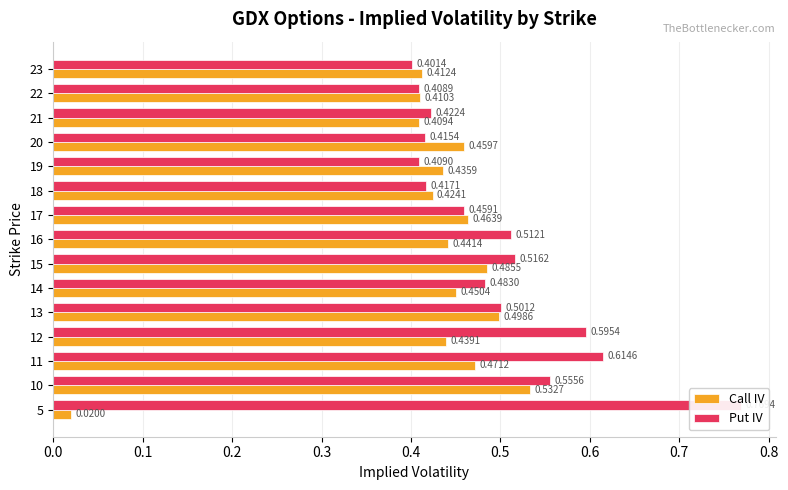

What is the value of the Call IV bar at the 8th from the left?

0.4